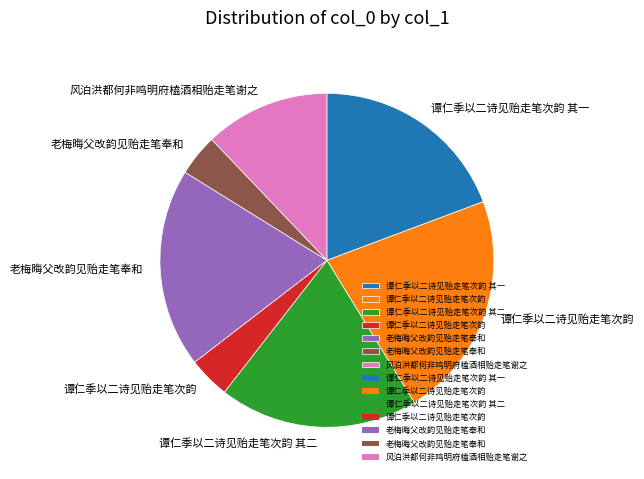

Is there a majority slice in this chart?

No